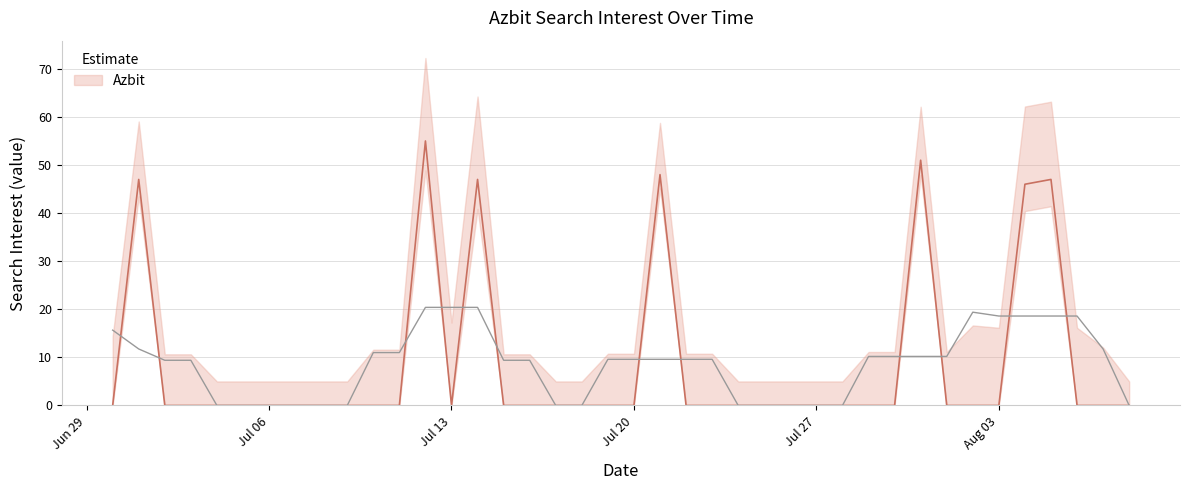

How many categories are shown in the chart?

40